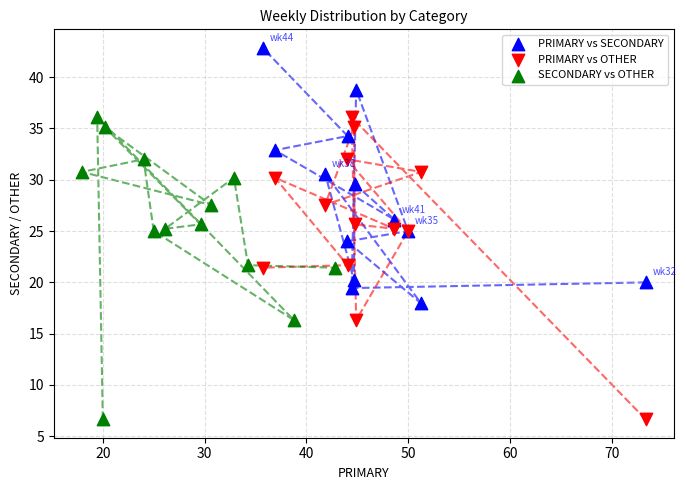

Which series contains the highest Y value?

PRIMARY vs SECONDARY